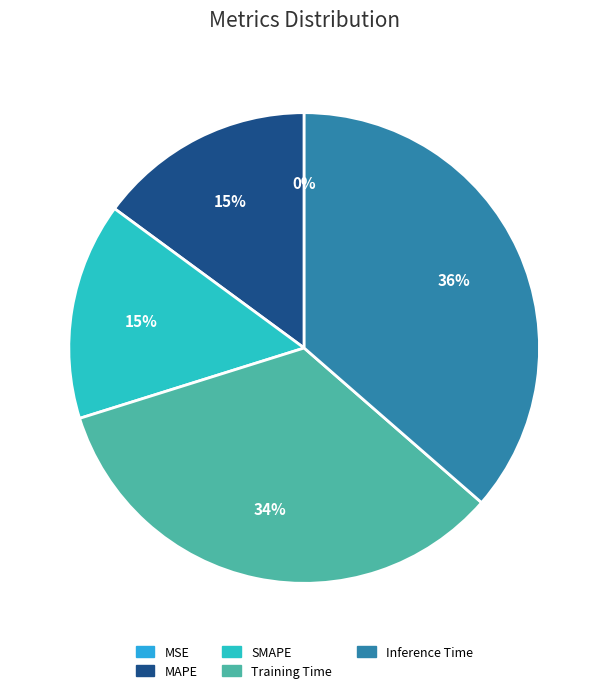

What percentage is the Training Time slice, to the nearest percent?

34%